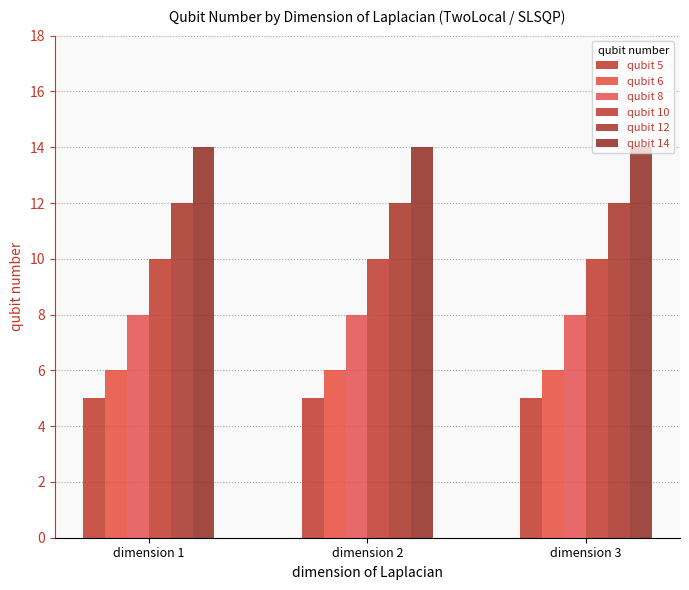

List the labels in order of qubit 14 value, smallest first.

dimension 1, dimension 2, dimension 3